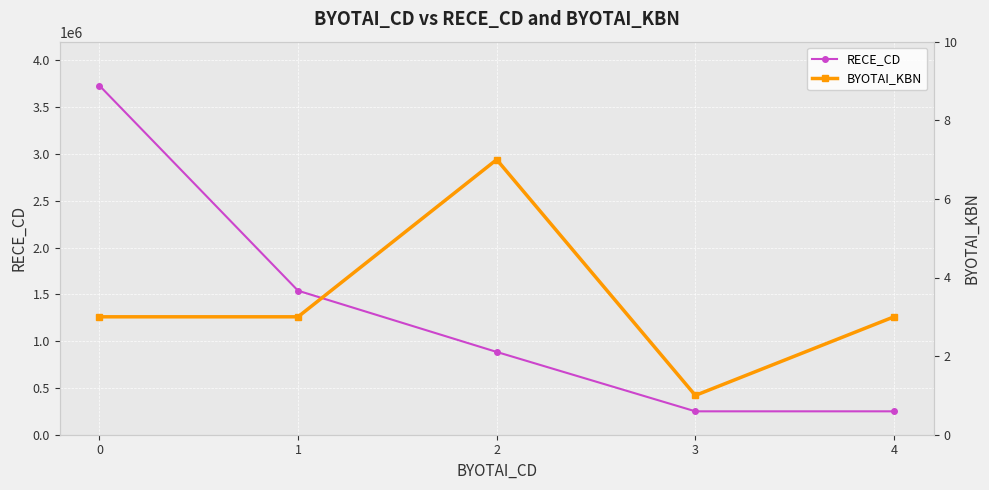

Which series changed the most between 1 and 4?

RECE_CD